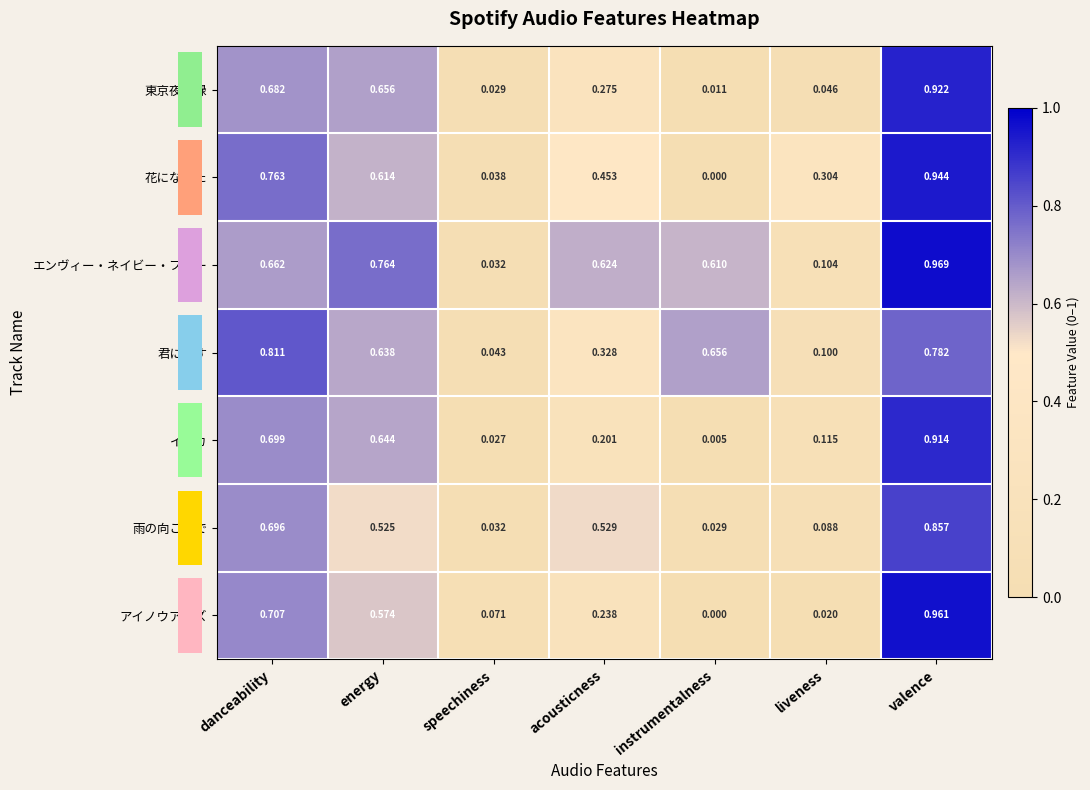

At which label is 君に返す closest to 0?

speechiness